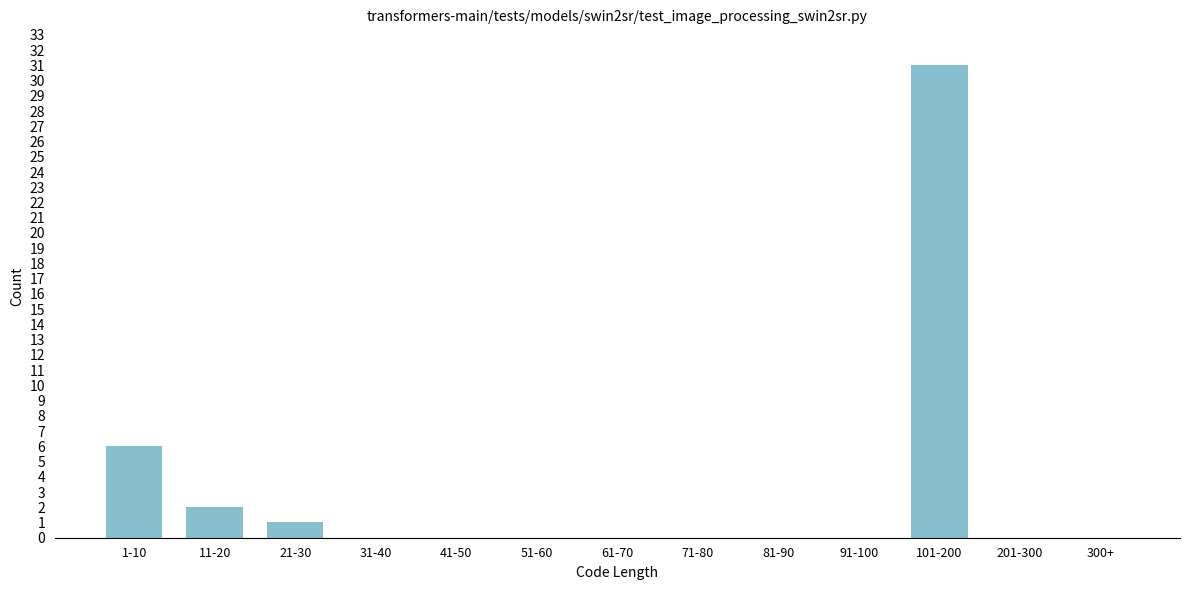

Reading right to left, what are all the values shown in this chart?

300+=0	201-300=0	101-200=31	91-100=0	81-90=0	71-80=0	61-70=0	51-60=0	41-50=0	31-40=0	21-30=1	11-20=2	1-10=6